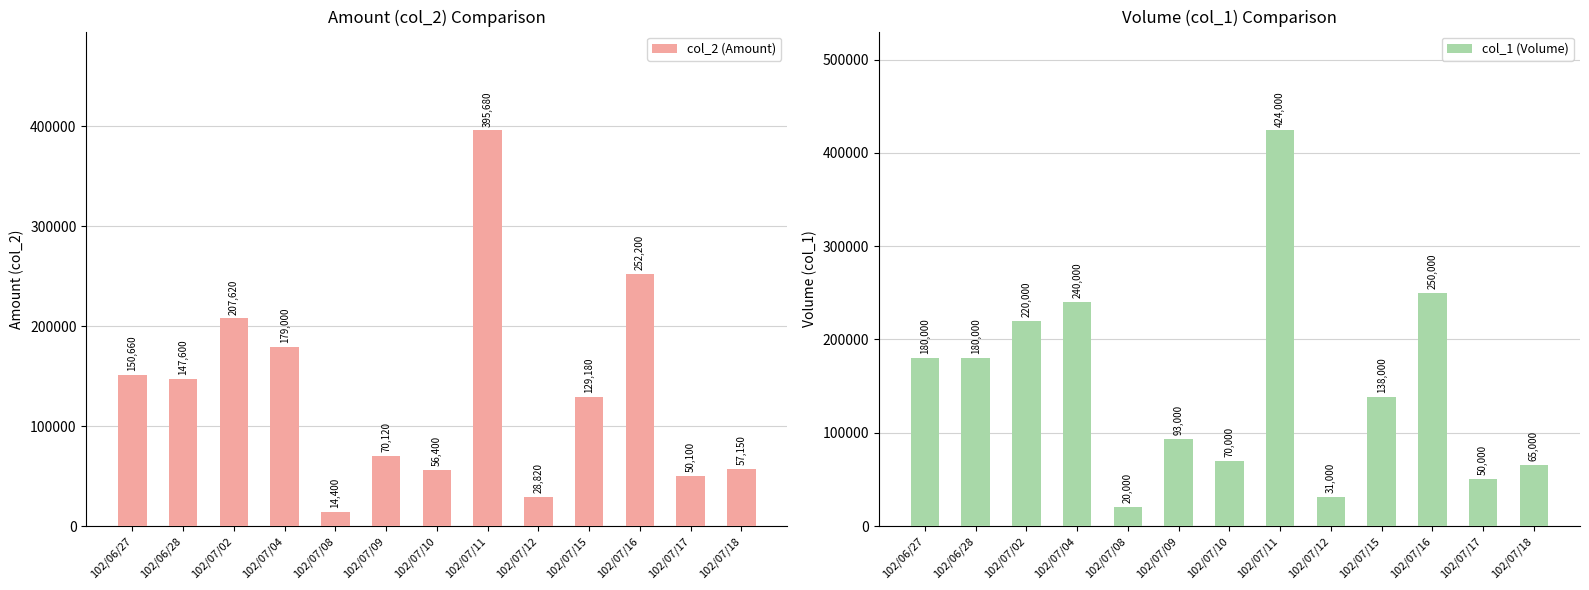

List the series in order of their overall mean, highest first.

col_1 (Volume), col_2 (Amount)